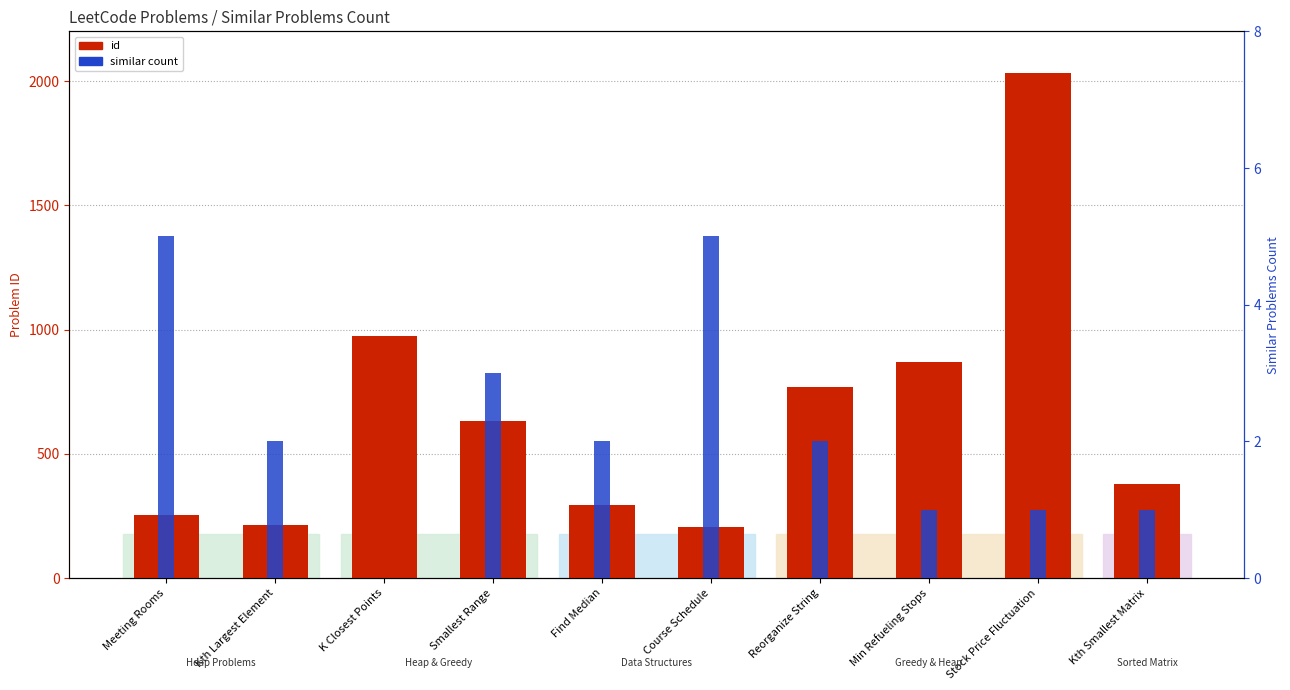

True or false: id has a value of 871 at Min Refueling Stops.

True